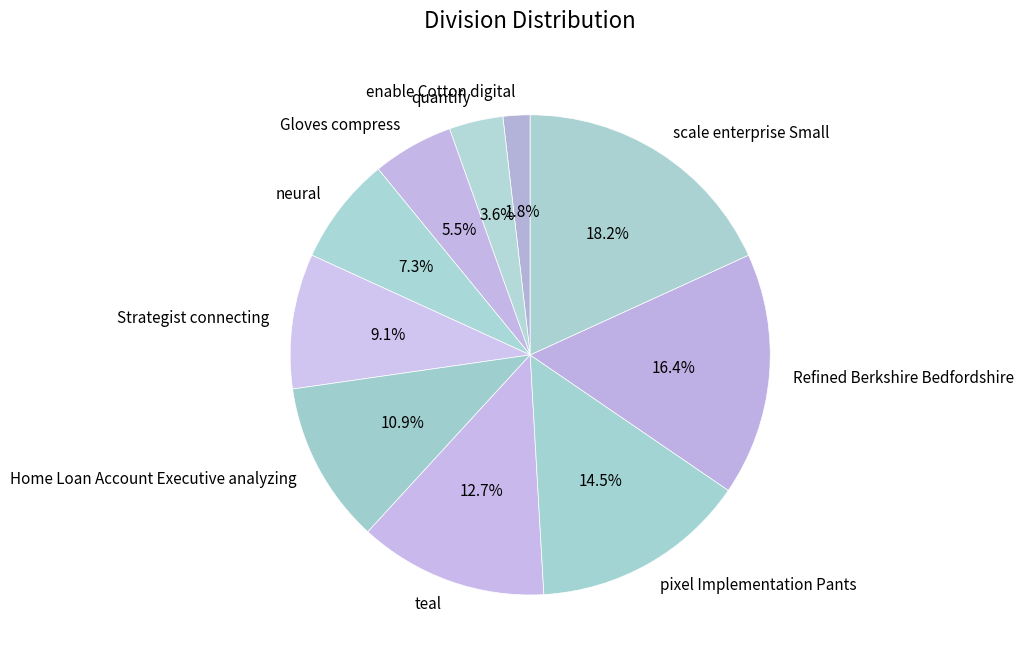

To the nearest percent, what is the combined percentage of Strategist connecting and pixel Implementation Pants?

24%